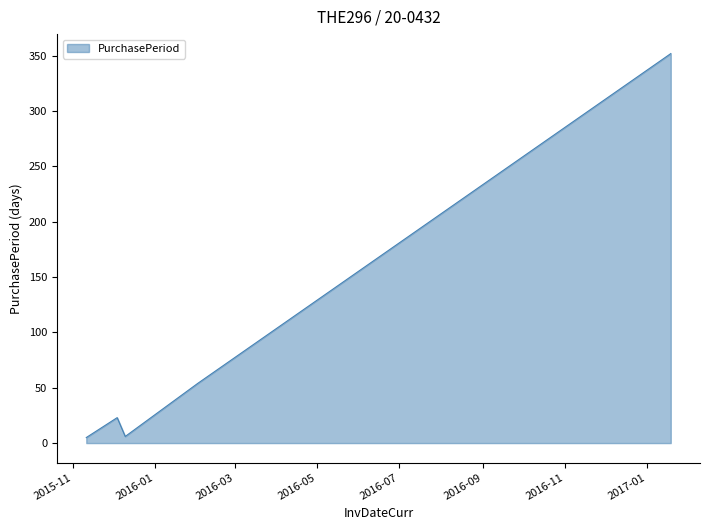

What is the greatest value displayed?

352